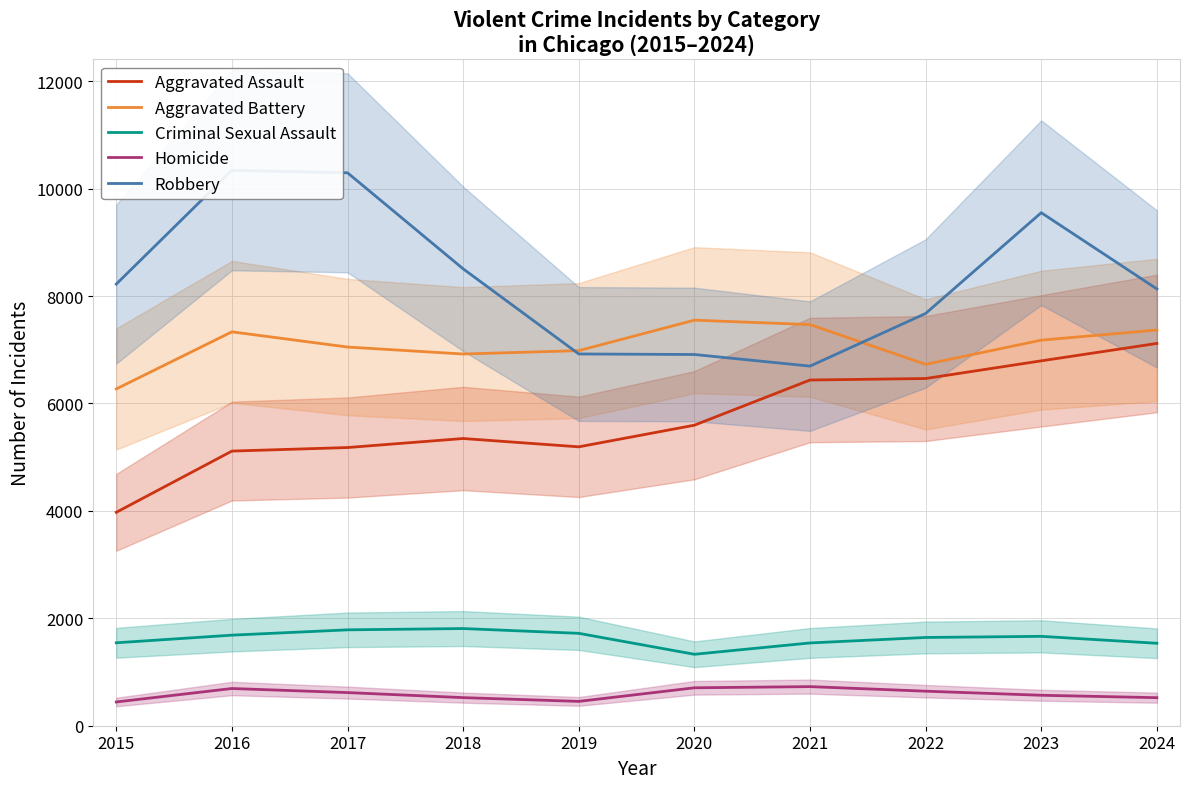

The Robbery series shows 10294 at 2017. True or false?

True